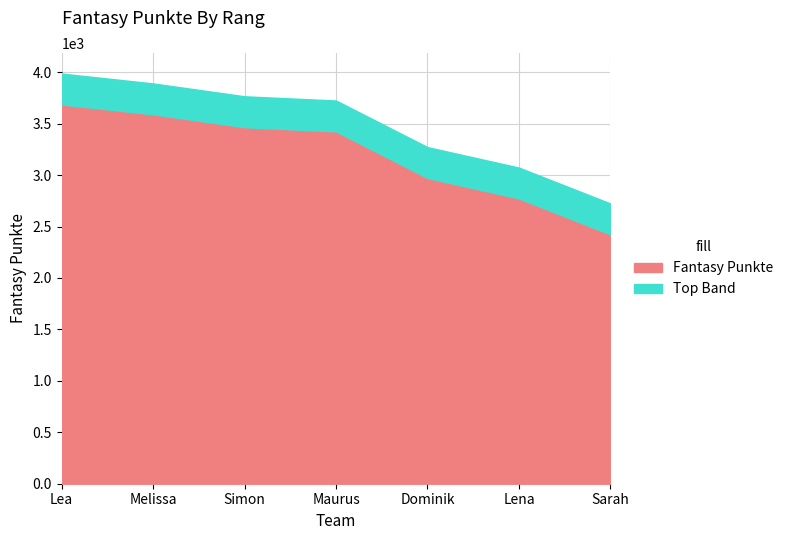

What value does the data have at Lena?

2773